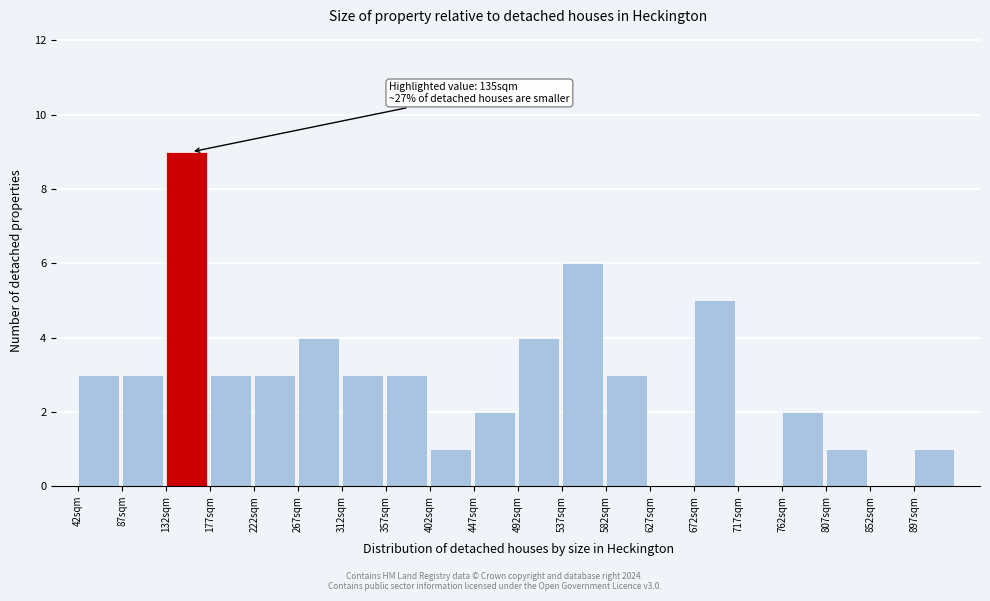

Over which range of the x-axis is the bar tallest?

132 to 177